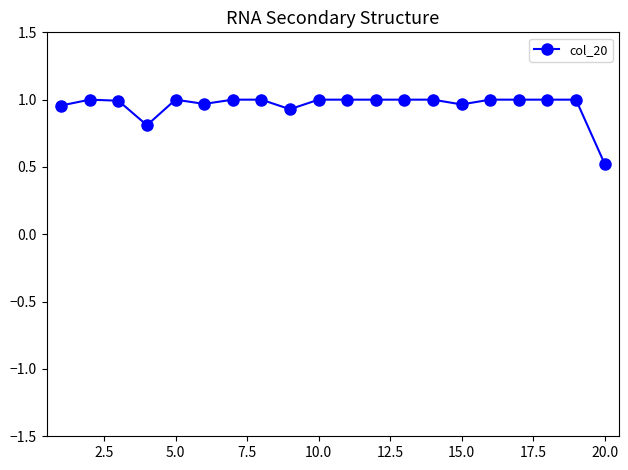

What is the difference between the second highest and second lowest values?

0.2